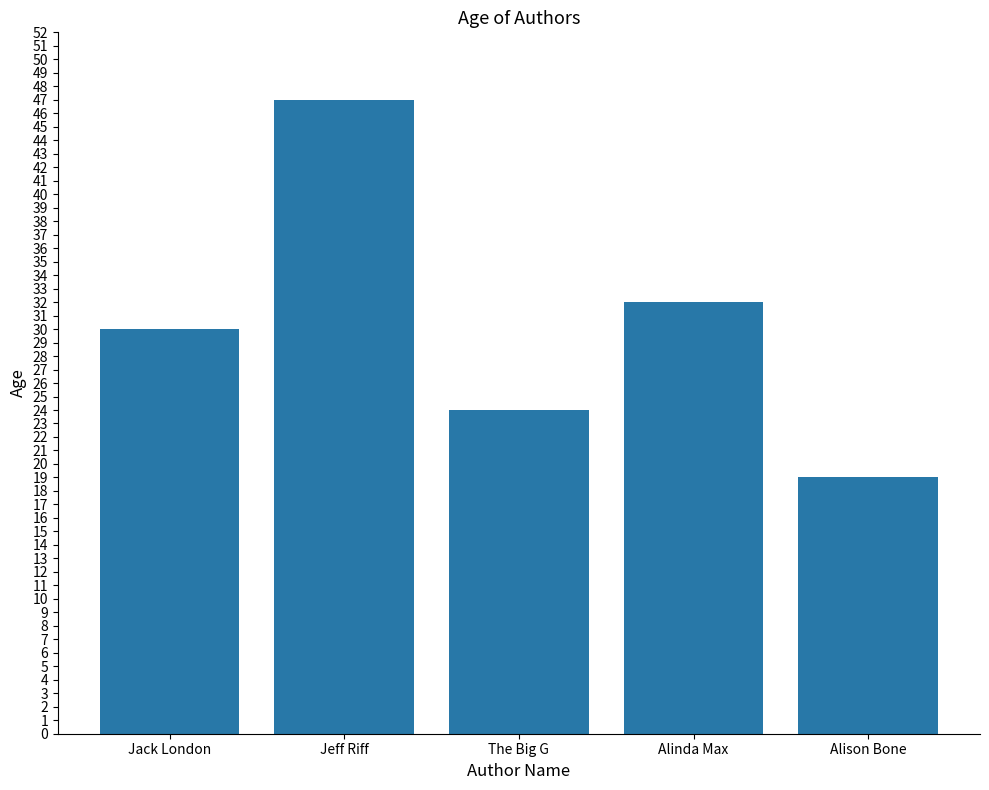

Does the chart contain any negative values?

No